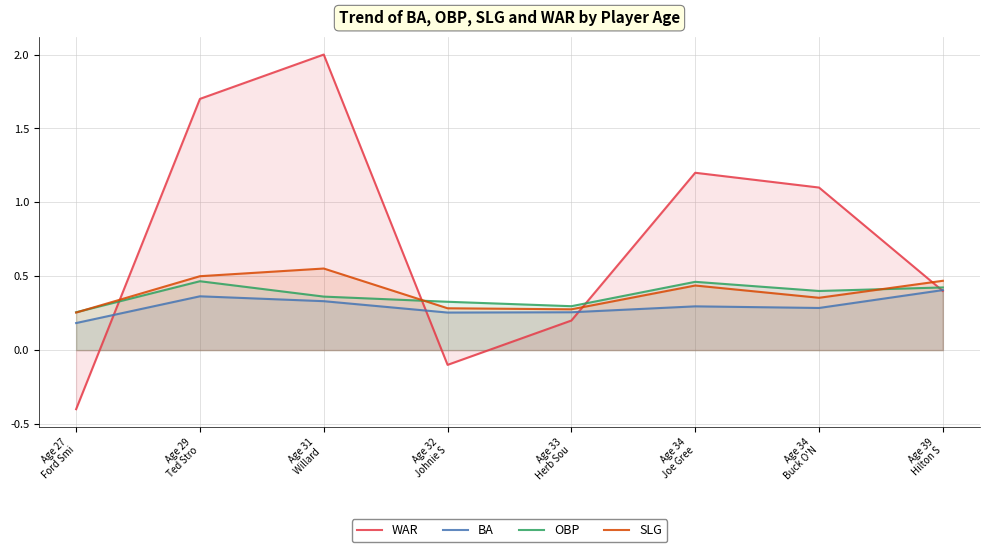

What is the label of the 5th point from the left?

Age 33
Herb Sou